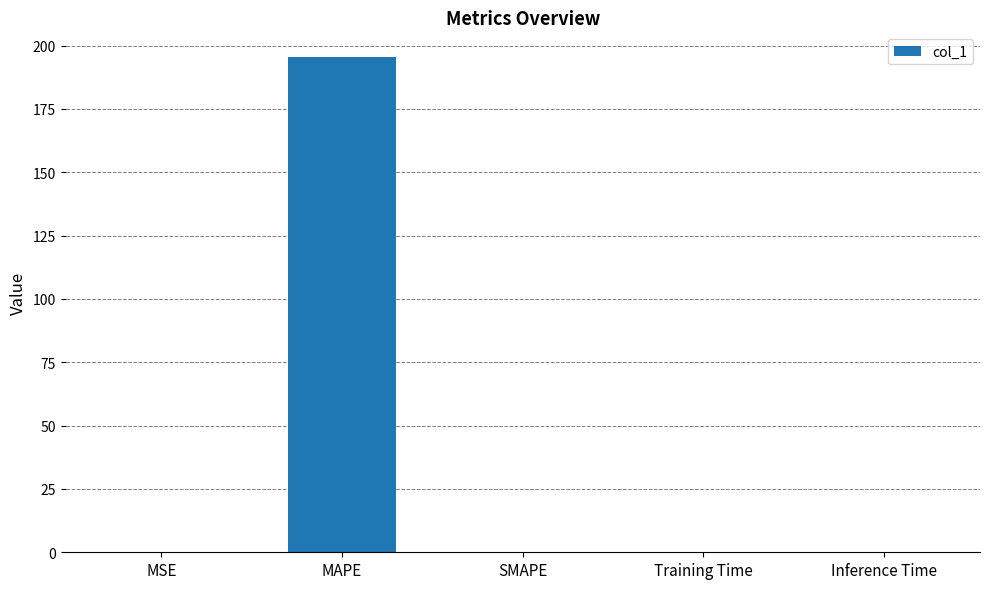

What is the change in value from MAPE to SMAPE?

-195.5